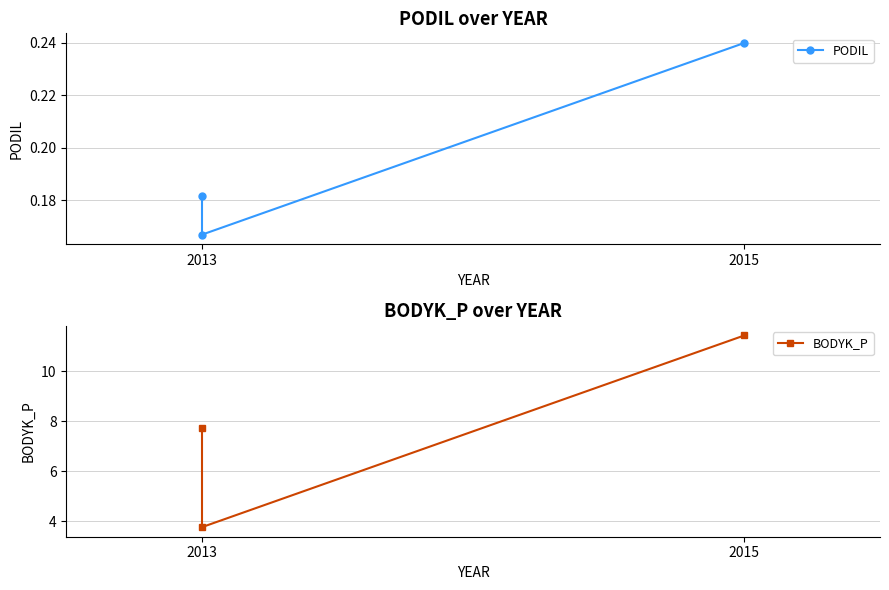

What is the maximum value for BODYK_P?

11.4